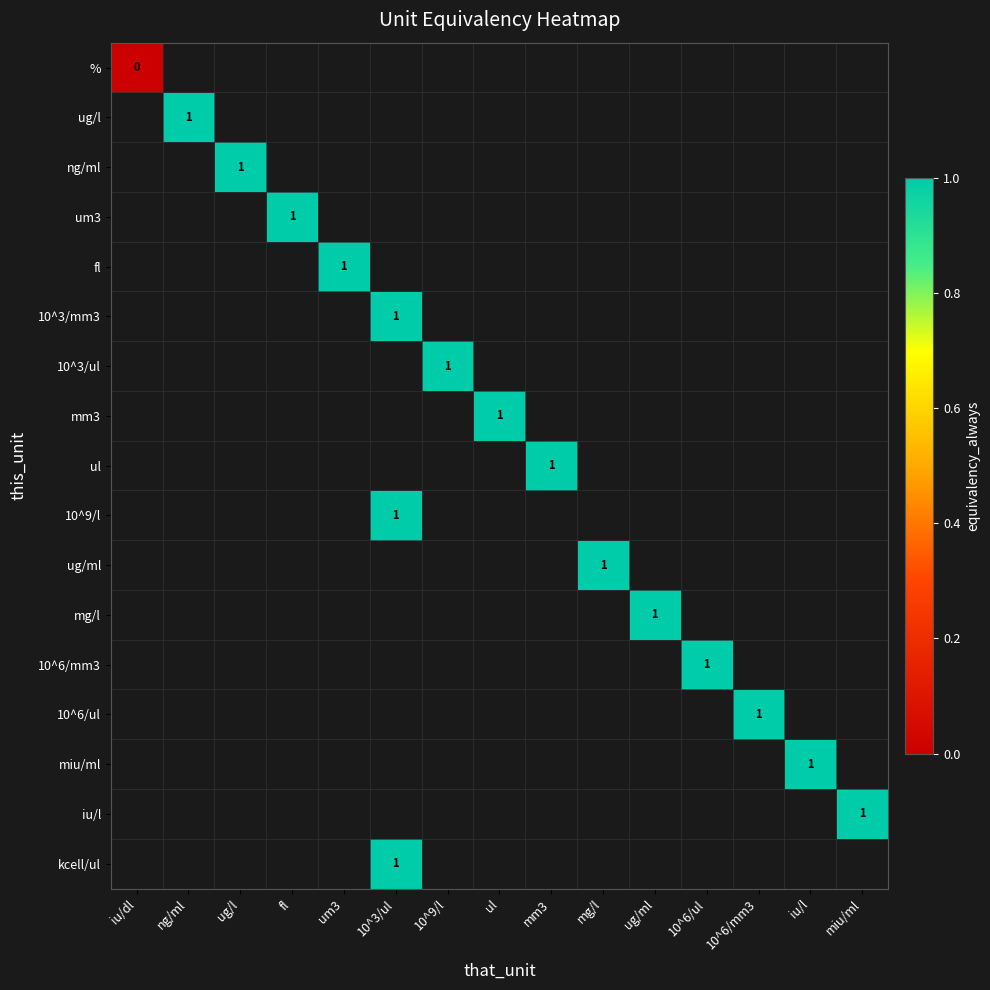

Is the value of fl at fl greater than the value of um3 at um3?

No